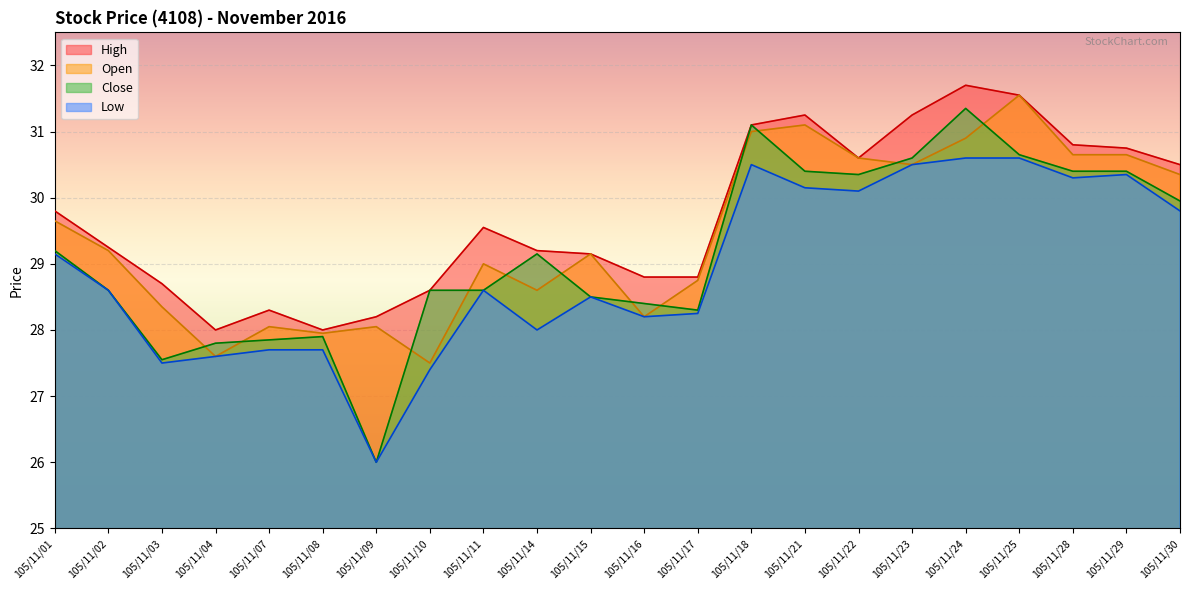

The High series shows 46.7 at 105/11/23. True or false?

False